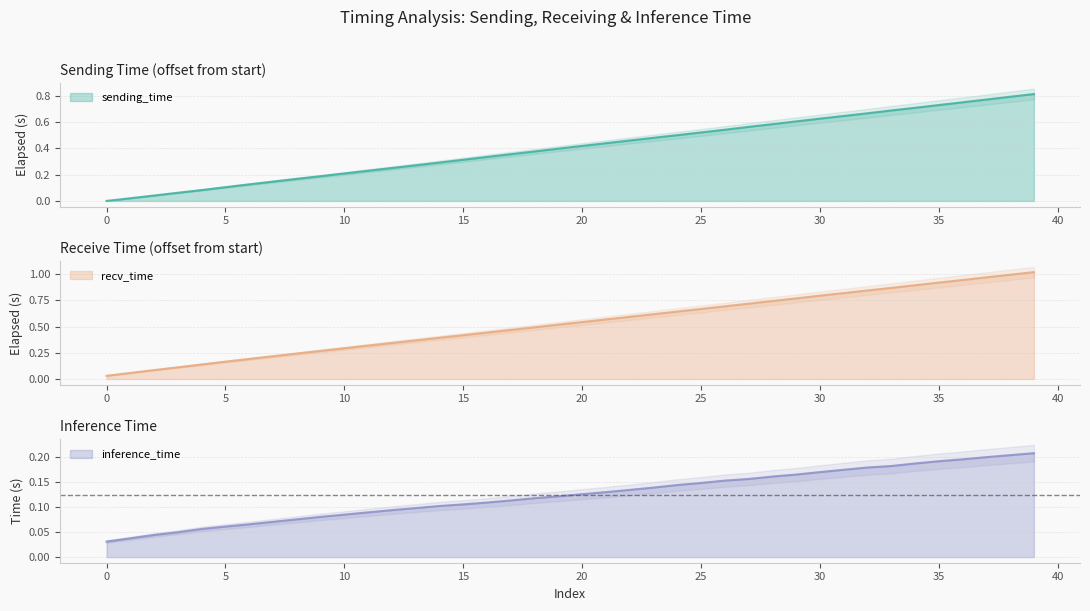

What is the sum of all sending_time values?

16.2